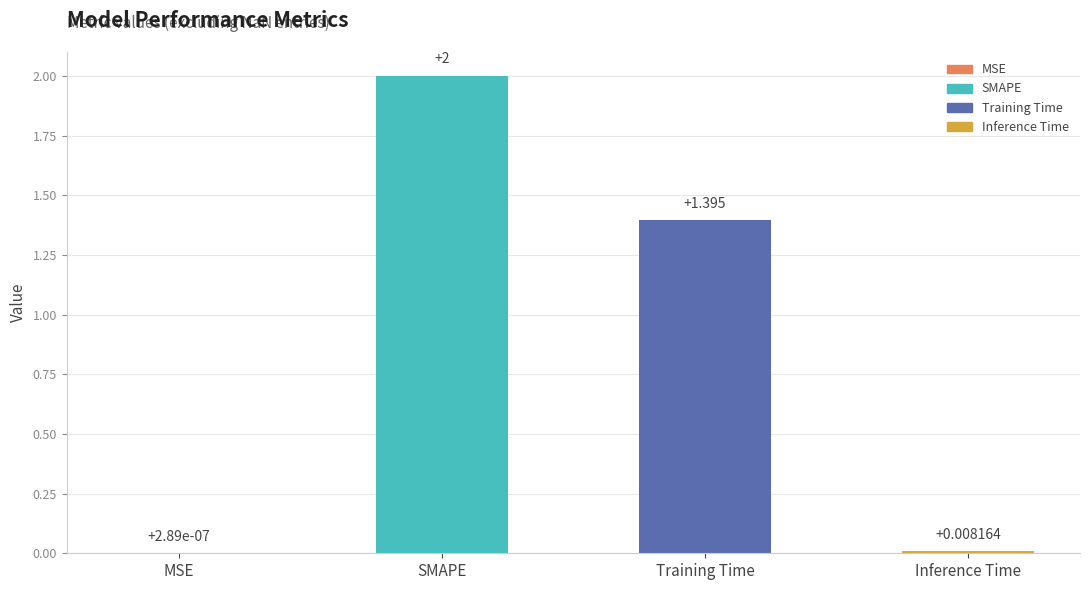

Where is the data nearest to the value 1?

Training Time